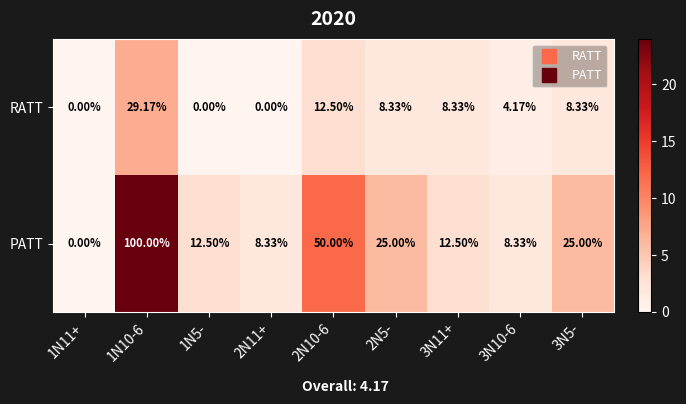

How many values in the RATT series exceed 8?

5